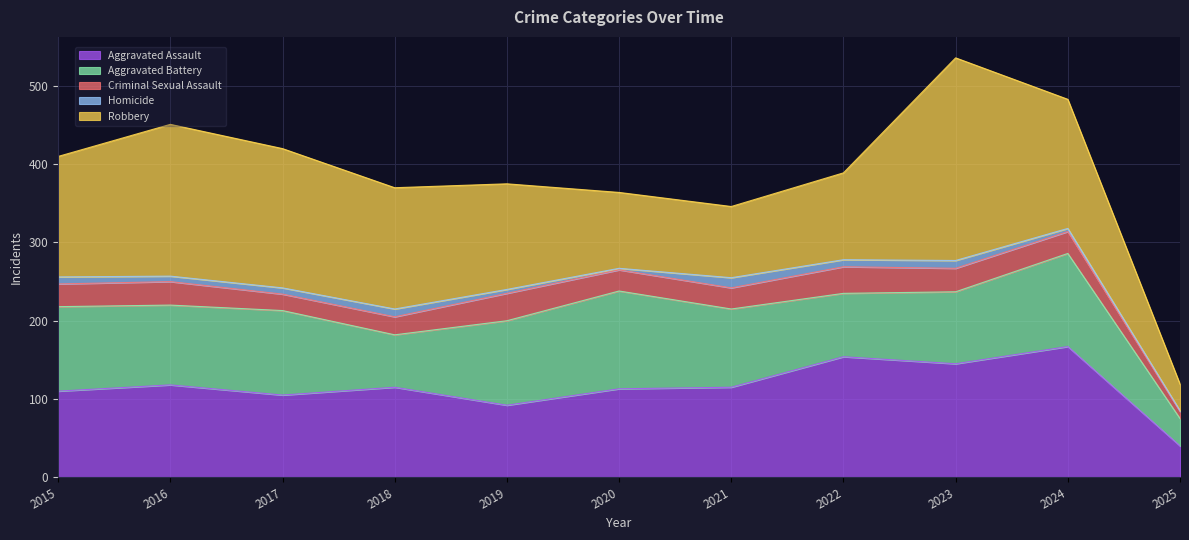

How many interior local valleys does the Robbery series have?

1